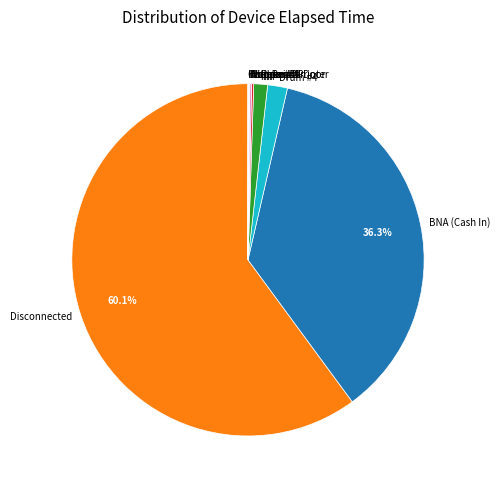

Which slice is the largest?

Disconnected